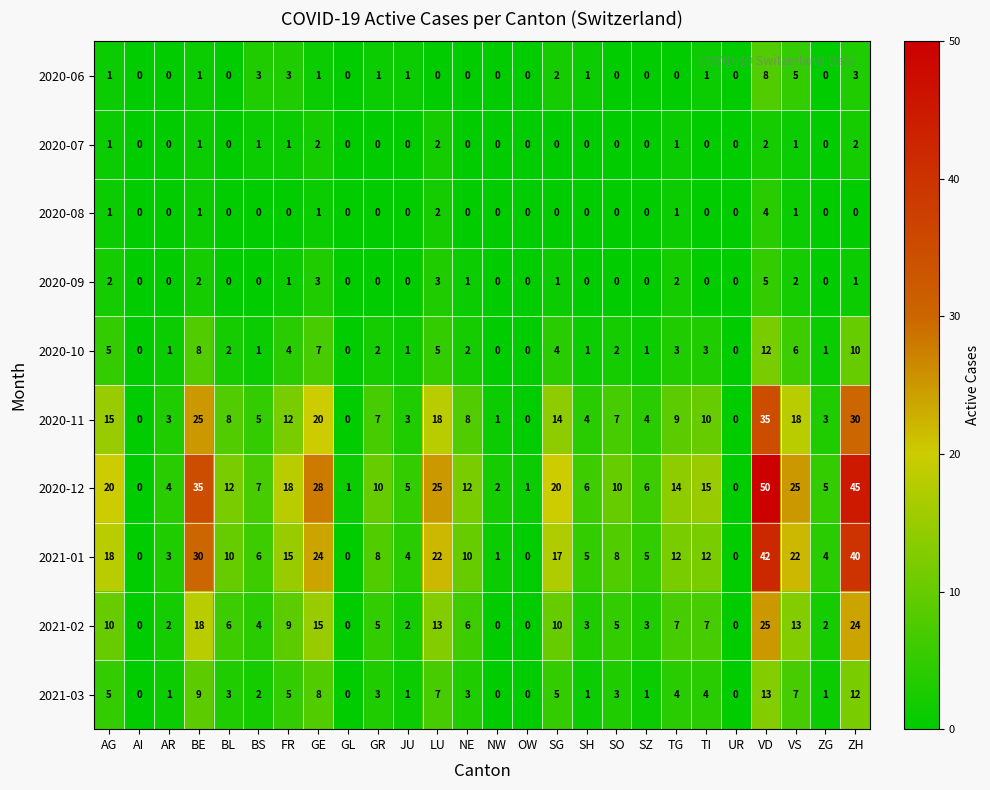

At which category does the chart reach its peak across all series?

VD